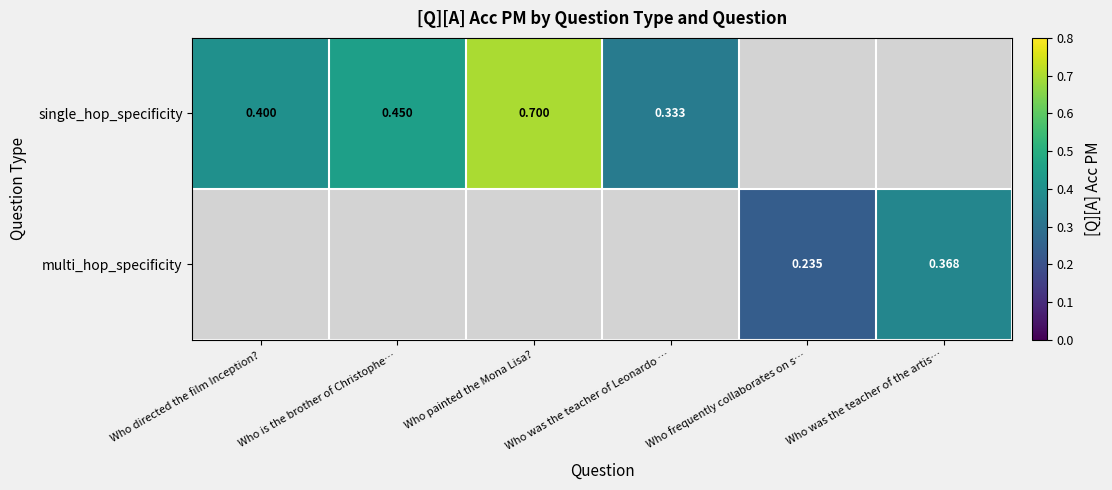

How many positive values does the multi_hop_specificity series have?

2